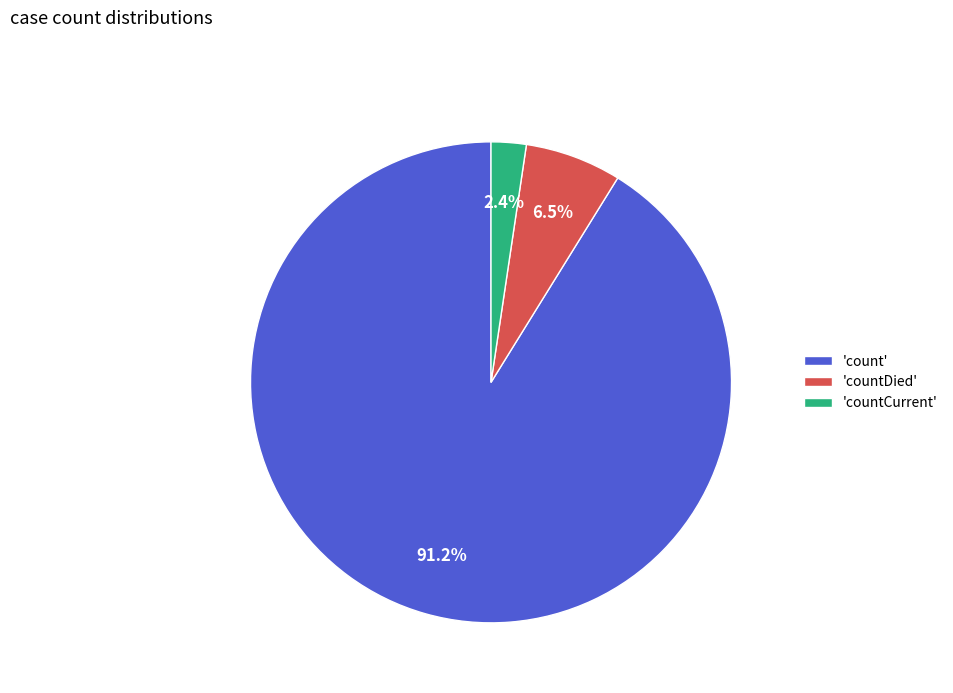

Is the sum of 'countCurrent' and 'countDied' greater than half?

No